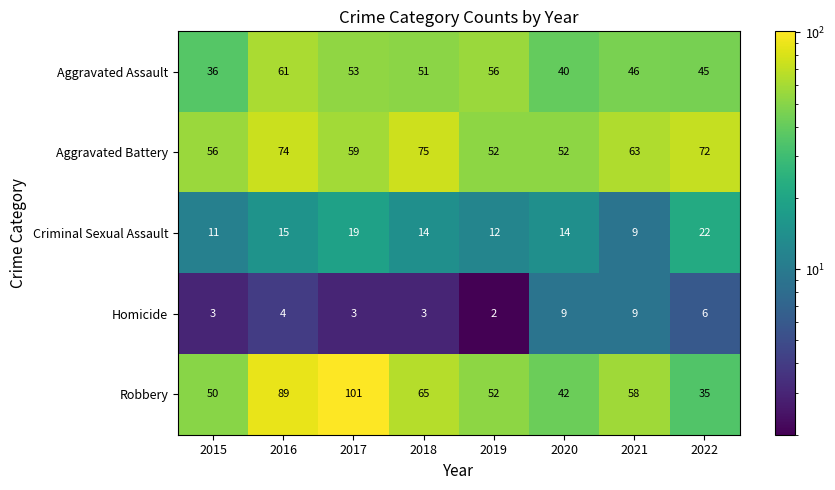

Which series has the largest total across all categories?

Aggravated Battery